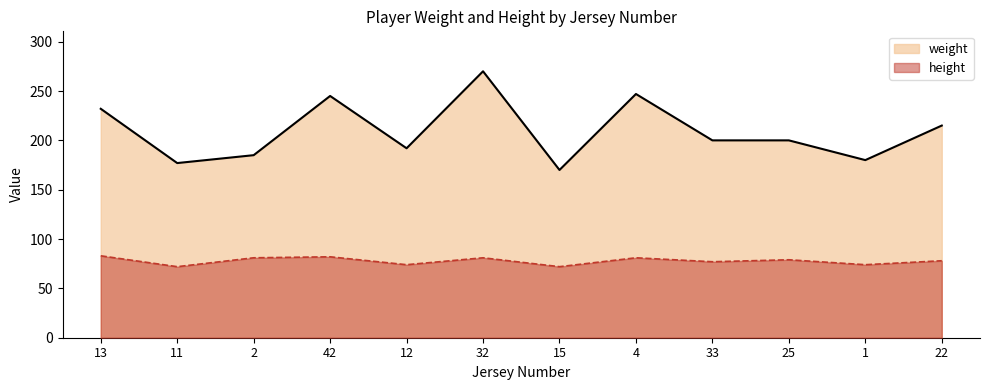

Reading right to left, what are all the values shown in this chart?

weight: 22=215	1=180	25=200	33=200	4=247	15=170	32=270	12=192	42=245	2=185	11=177	13=232
height: 22=78	1=74	25=79	33=77	4=81	15=72	32=81	12=74	42=82	2=81	11=72	13=83